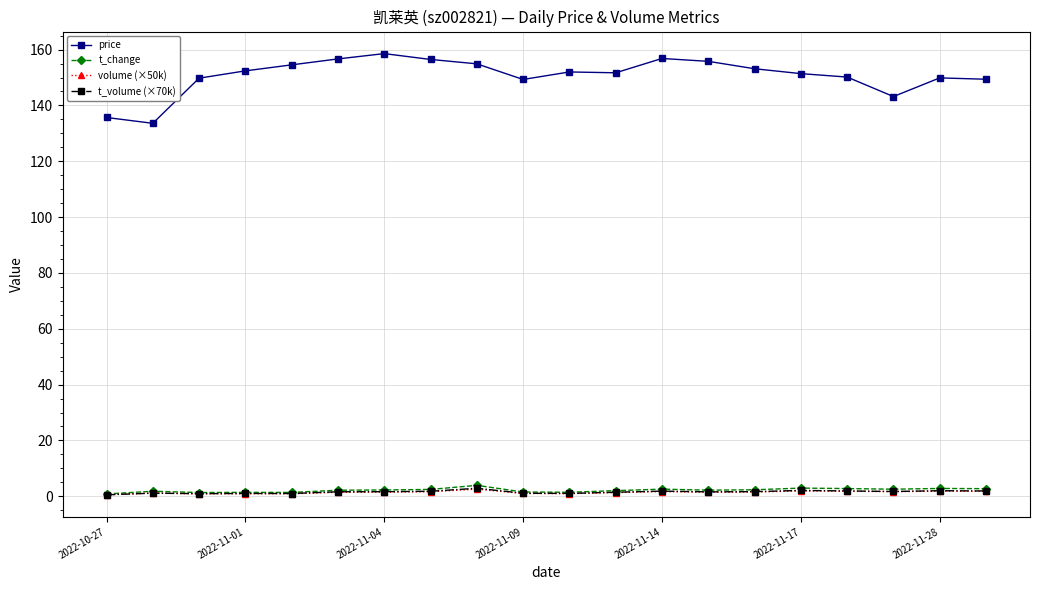

Which series has the widest spread of values?

price